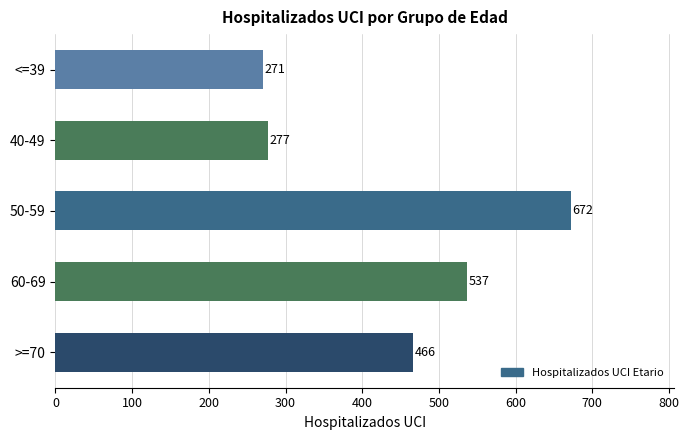

Approximately how many times larger is the value at 50-59 compared to 60-69?

1.3